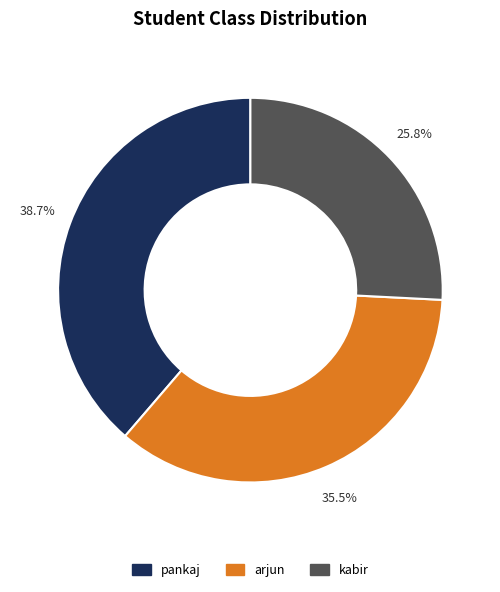

Count the number of slices in the pie.

3